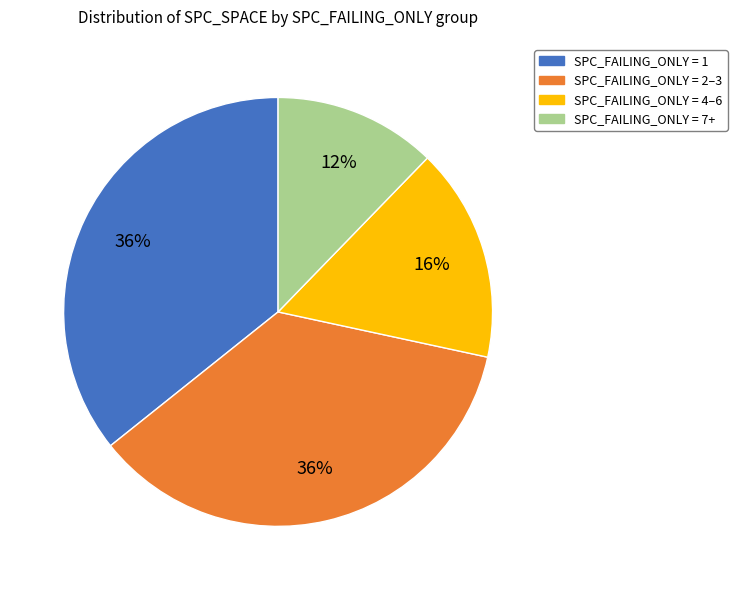

Is there a majority slice in this chart?

No